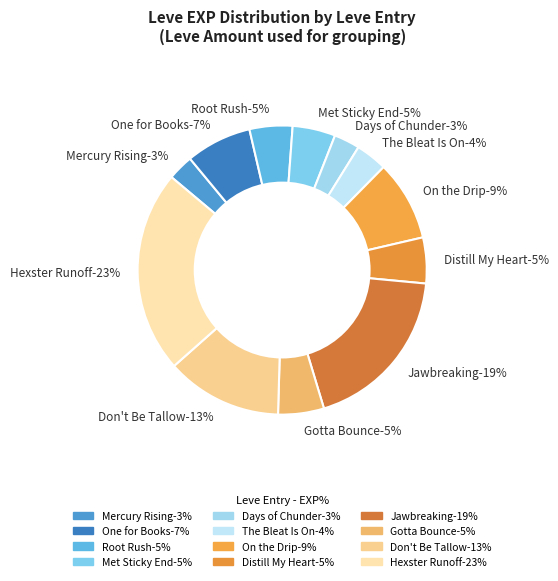

Is there any slice that represents more than half of the pie?

No